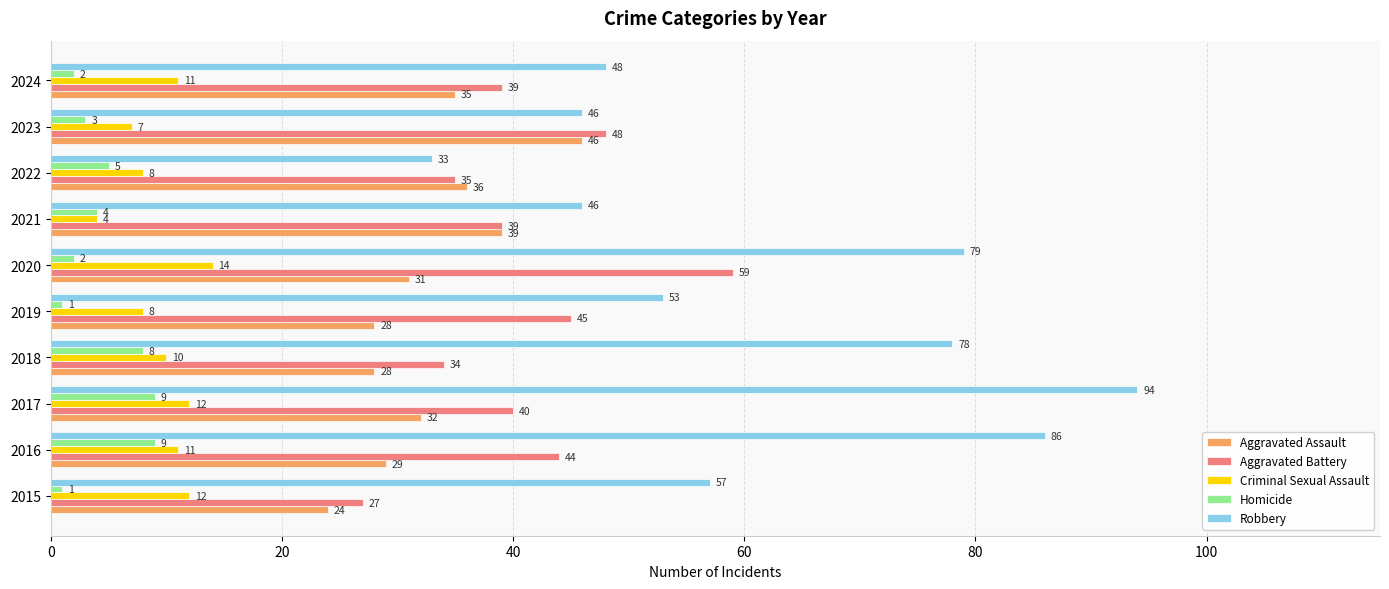

How many Homicide values are between 2 and 8?

6